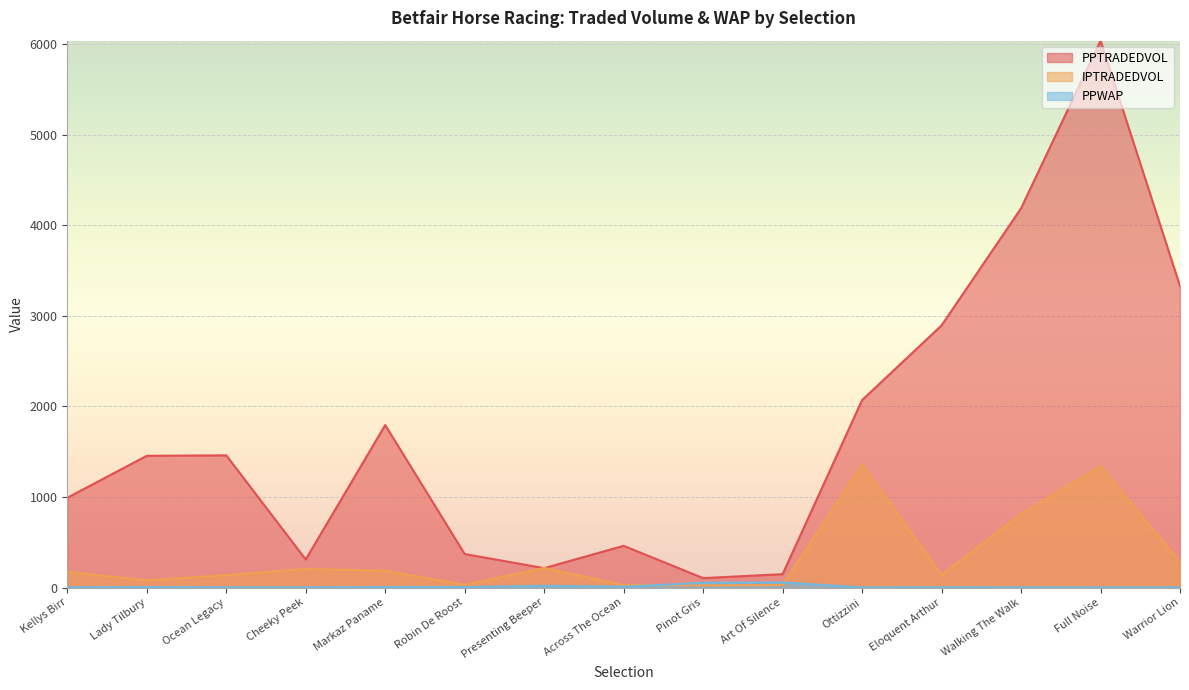

At Eloquent Arthur, list the series in order from smallest to largest.

PPWAP, IPTRADEDVOL, PPTRADEDVOL